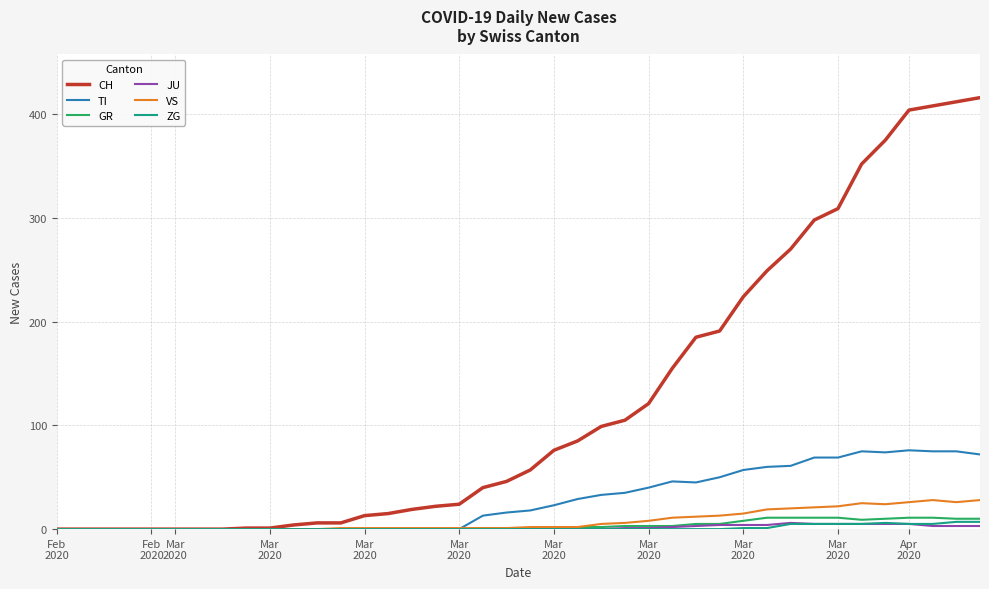

Which series has the widest spread of values?

CH